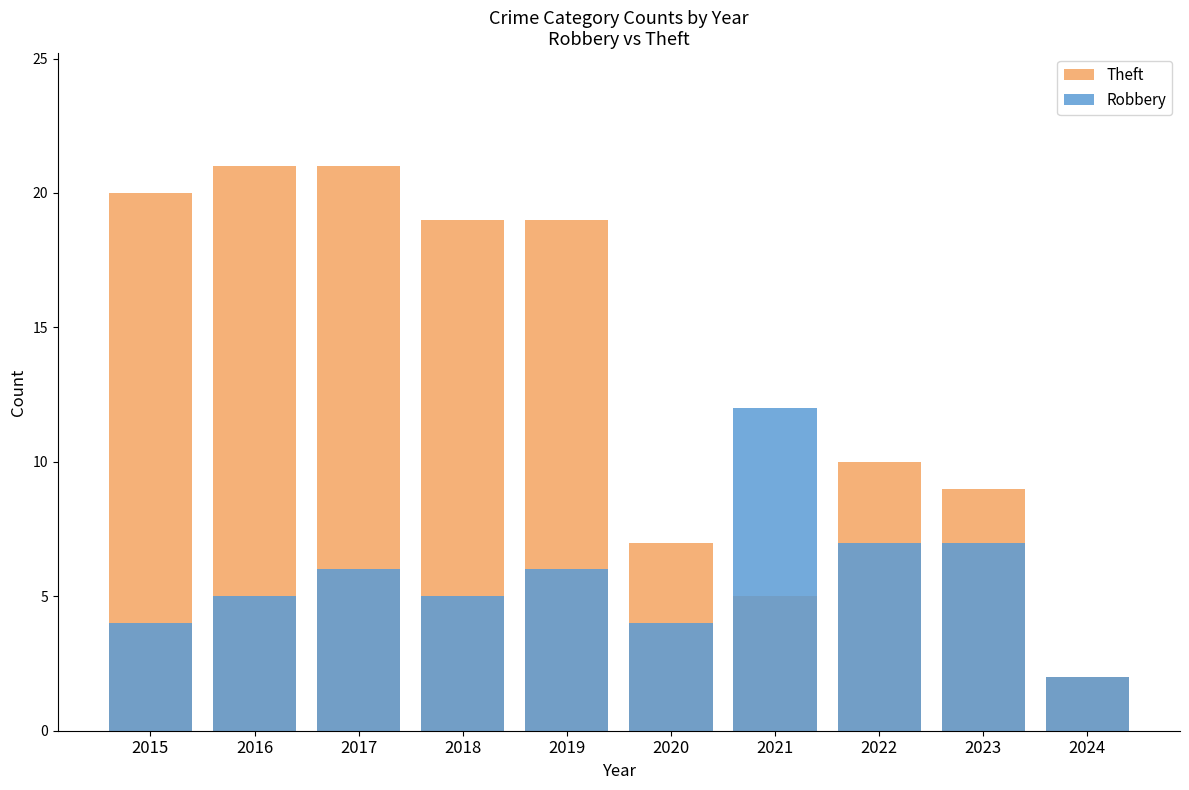

How many data points in Robbery are above 6?

3